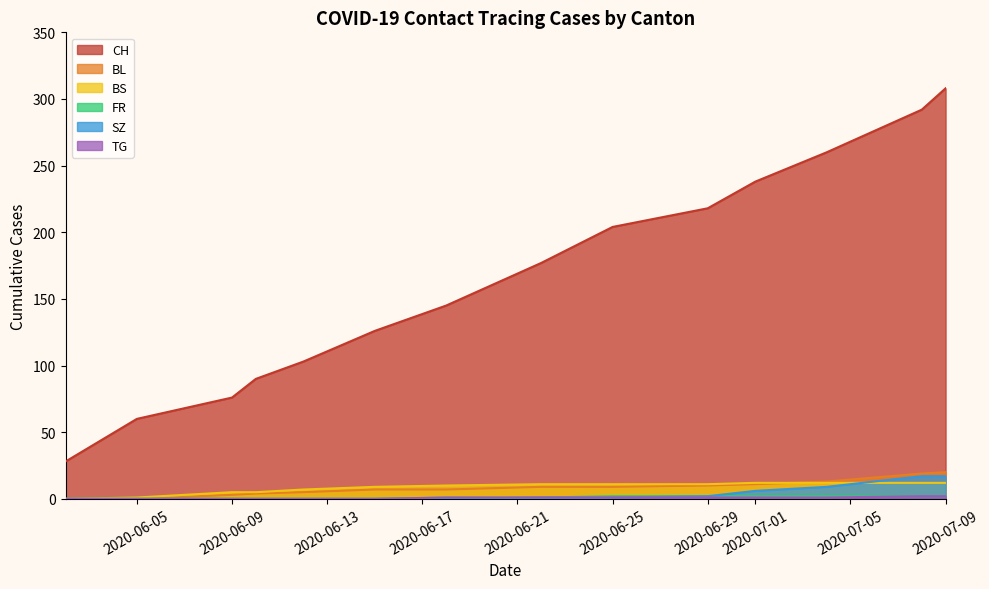

Which series has the widest spread of values?

CH